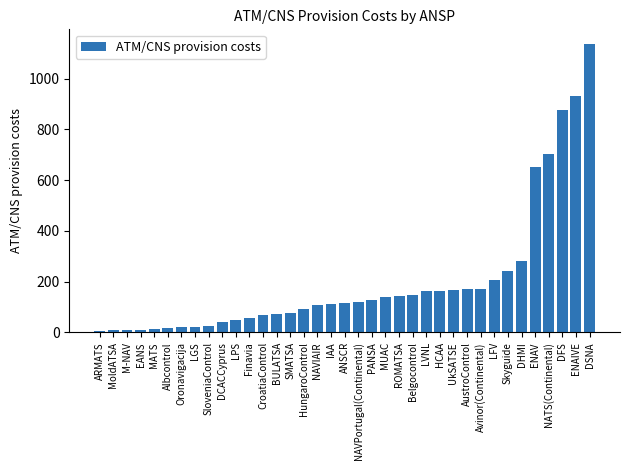

Which category has the highest value across all series?

DSNA